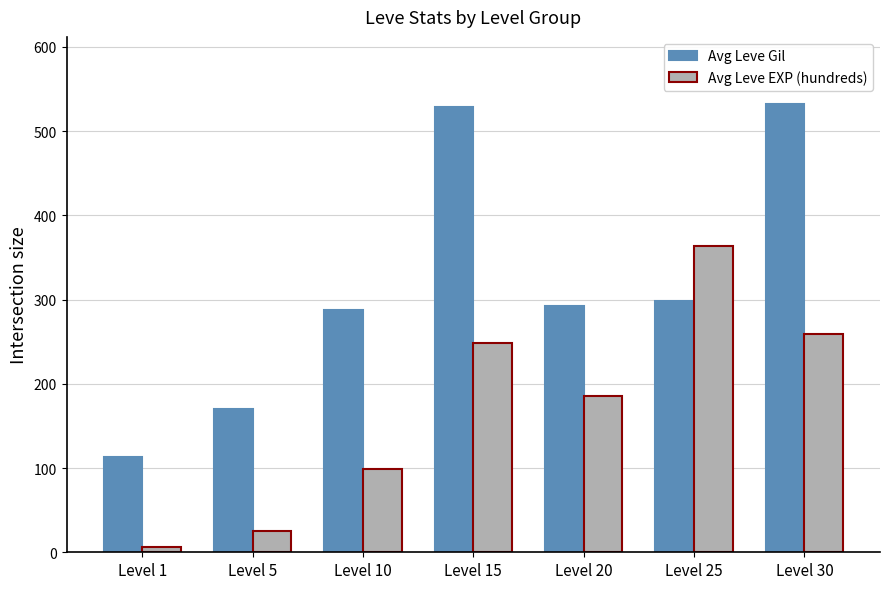

How many data points in Avg Leve EXP (hundreds) are less than 186?

3